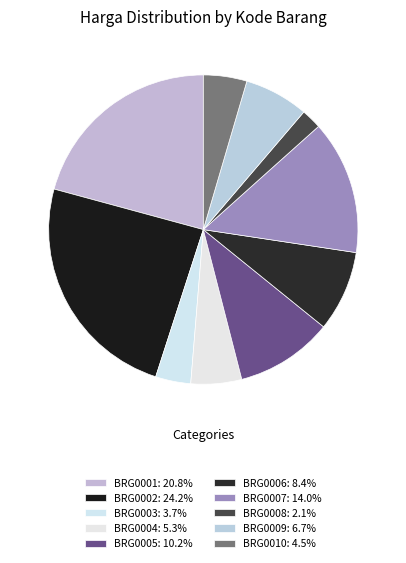

Is there a majority slice in this chart?

No